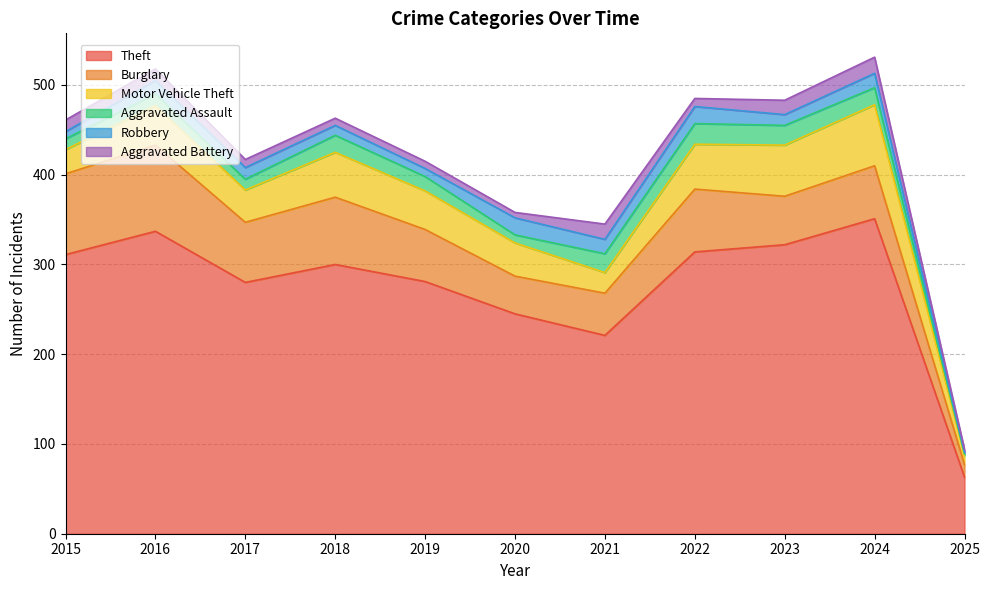

What is the difference between the highest and lowest values at 2018?

292